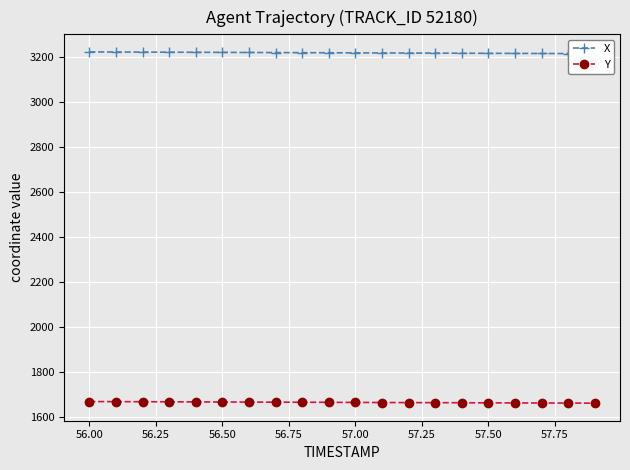

The value of Y at 56.50 is 2866.4. True or false?

False